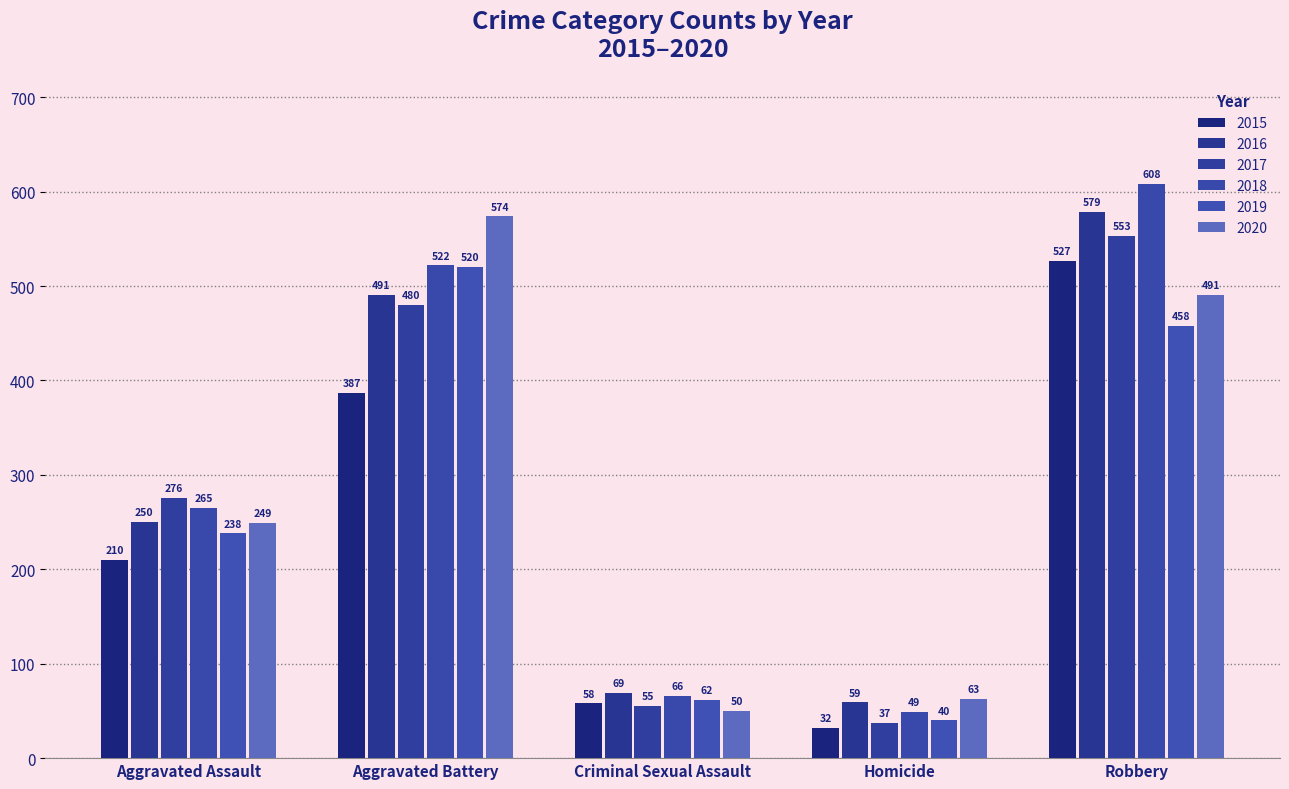

At which category is the sum across all series the highest?

Robbery